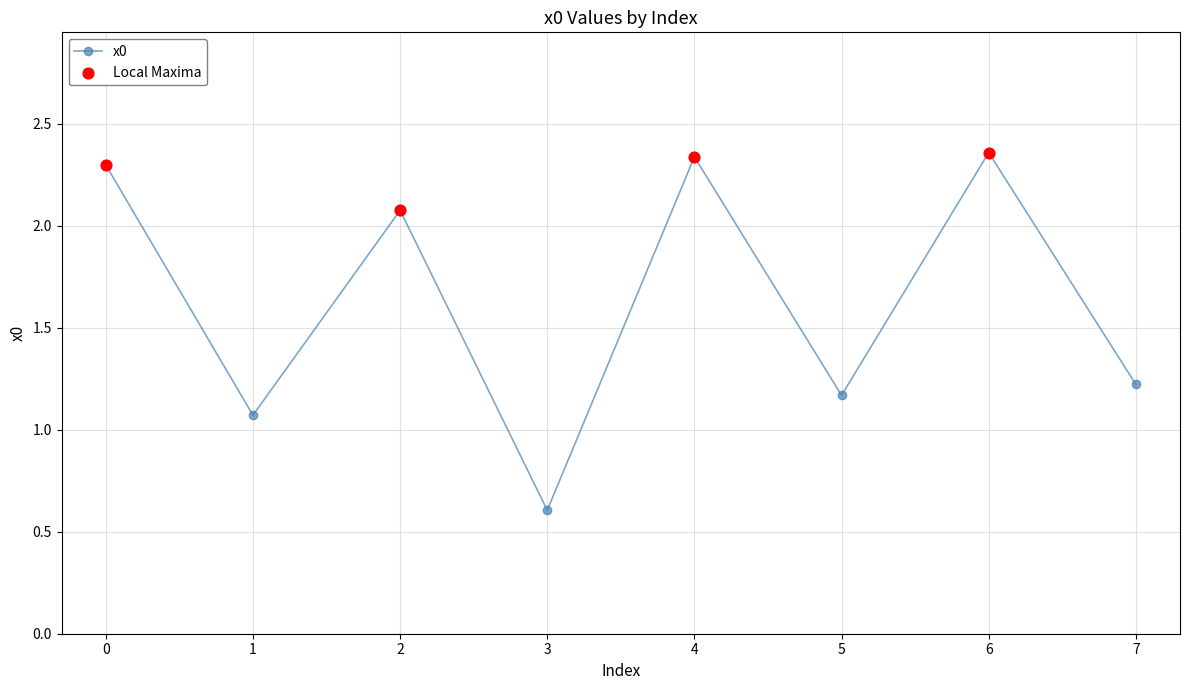

What is the change in value from 2 to 3?

-1.5